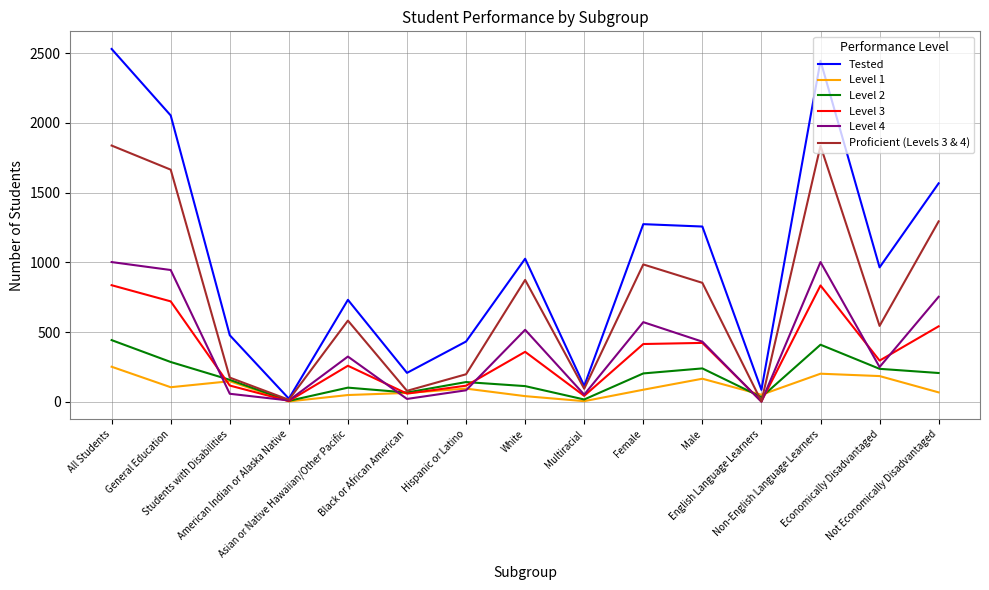

Rank the series by their maximum value, from highest to lowest.

Tested, Proficient (Levels 3 & 4), Level 4, Level 3, Level 2, Level 1